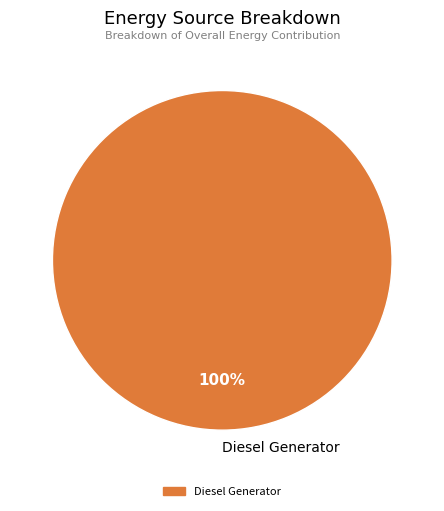

The Diesel Generator slice represents 89% of the pie. True or false?

False